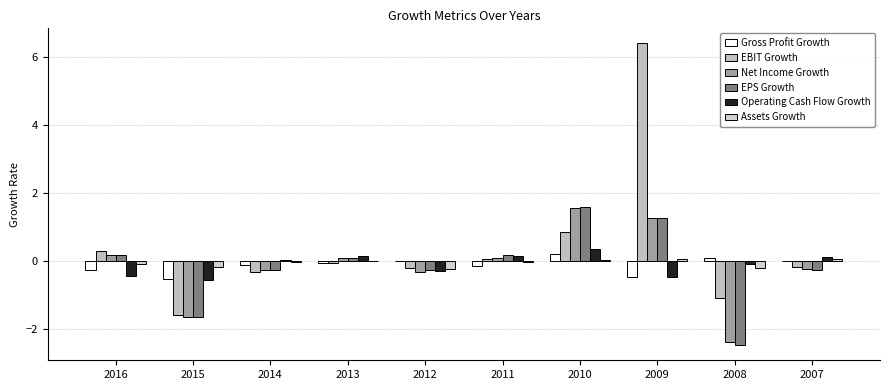

What is the value of the Gross Profit Growth bar at the 7th from the left?

0.2